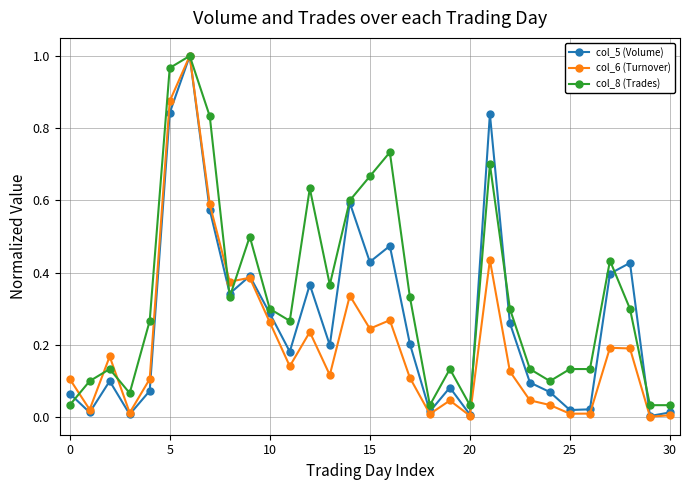

List the series in order of their overall mean, highest first.

col_8 (Trades), col_5 (Volume), col_6 (Turnover)